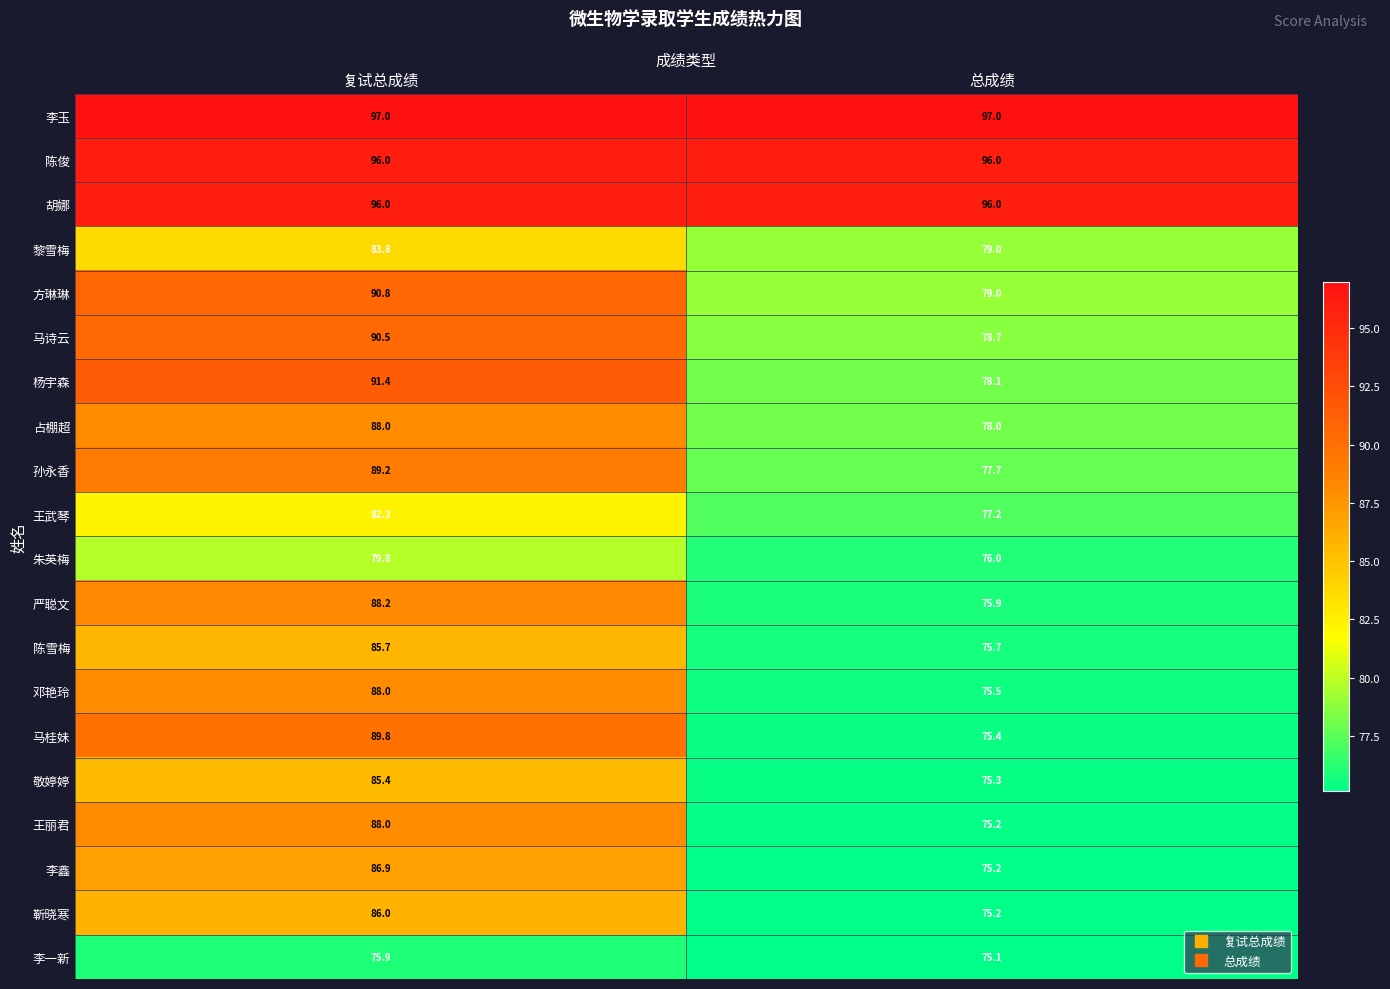

What is the difference between the highest and lowest values at 复试总成绩?

21.1